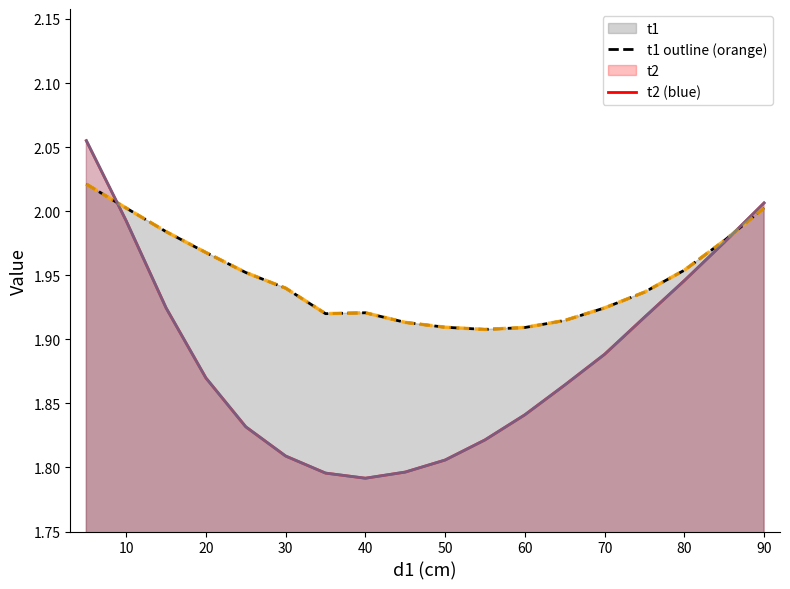

How many lines are shown in the chart?

2